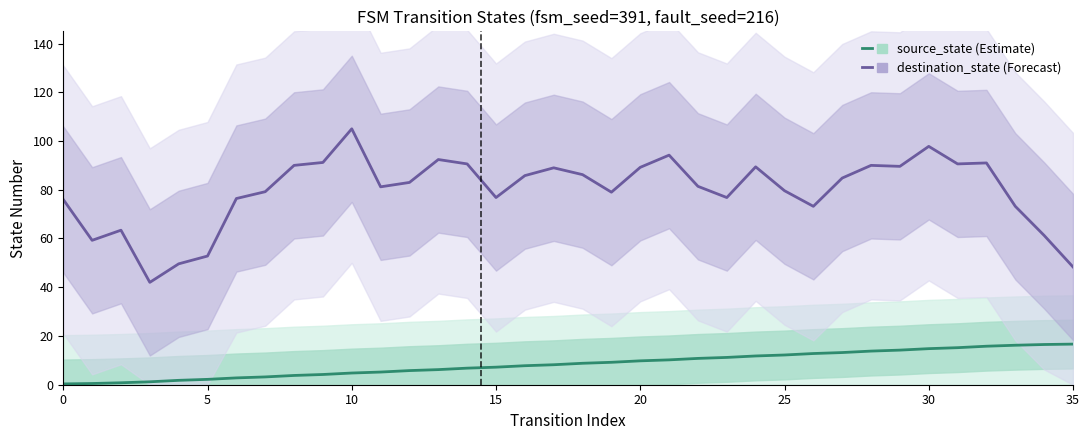

What is the average value of the destination_state (Forecast) series?

79.4